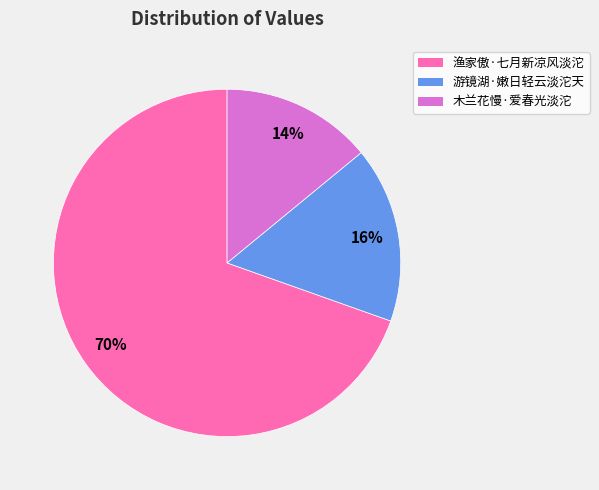

What is the majority slice?

渔家傲·七月新凉风淡沱